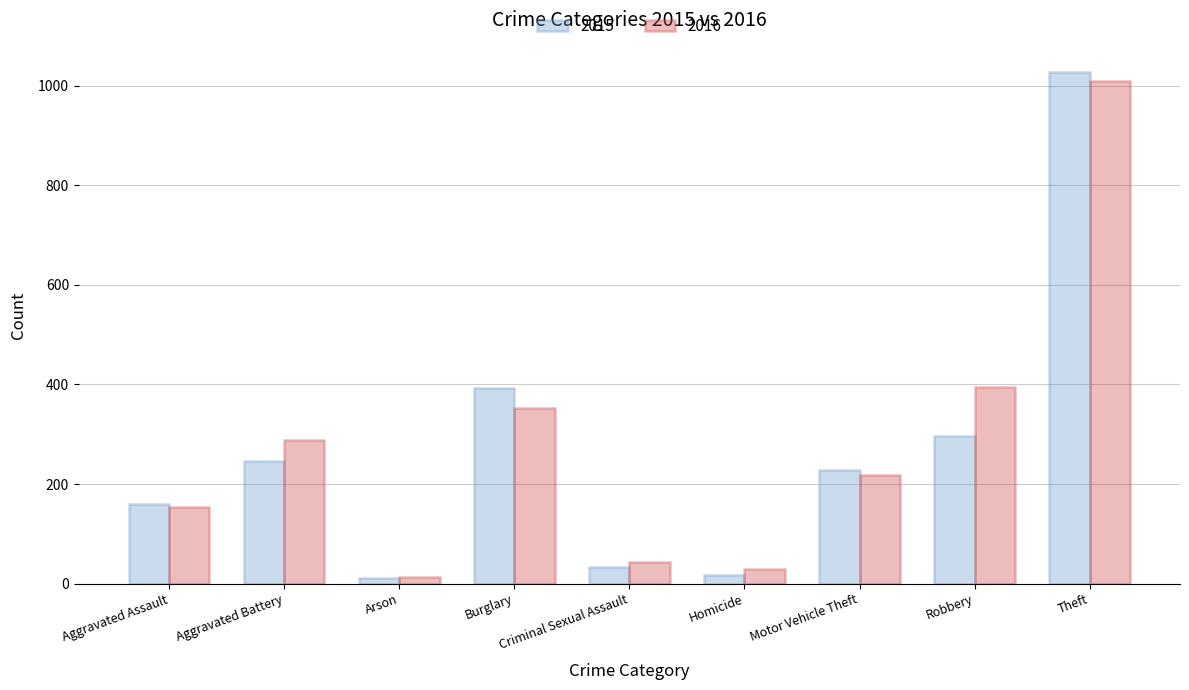

At which label does 2016 reach its peak?

Theft